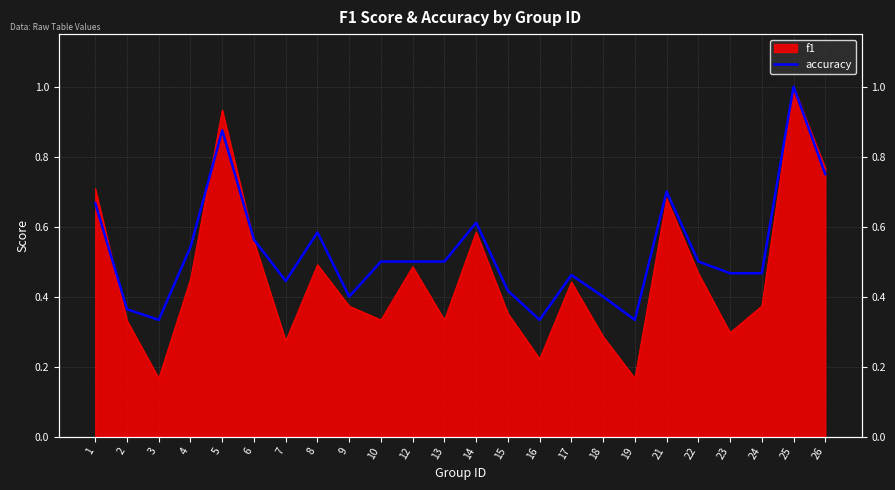

Does the chart have visible grid lines?

Yes